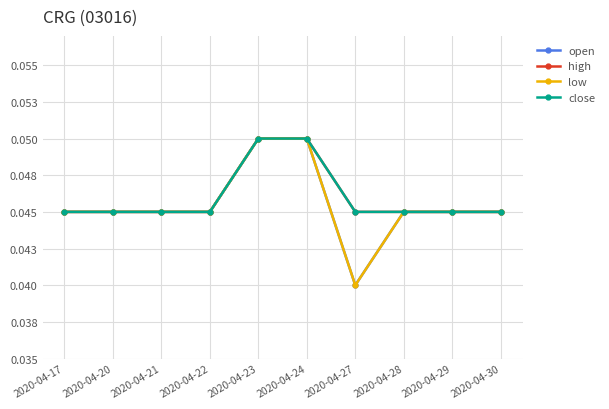

List the labels in order of close value, smallest first.

2020-04-17, 2020-04-20, 2020-04-21, 2020-04-22, 2020-04-27, 2020-04-28, 2020-04-29, 2020-04-30, 2020-04-23, 2020-04-24